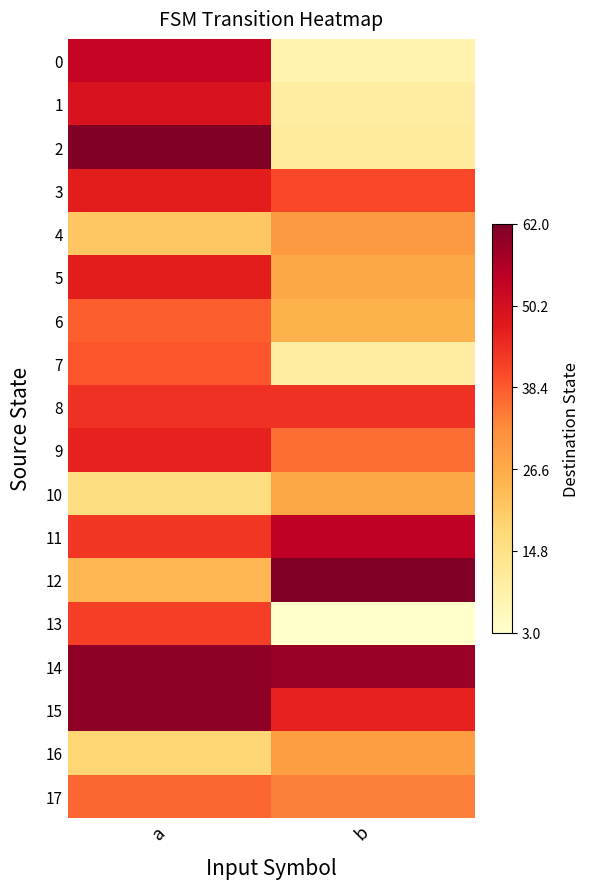

What is the minimum value shown in the chart?

3